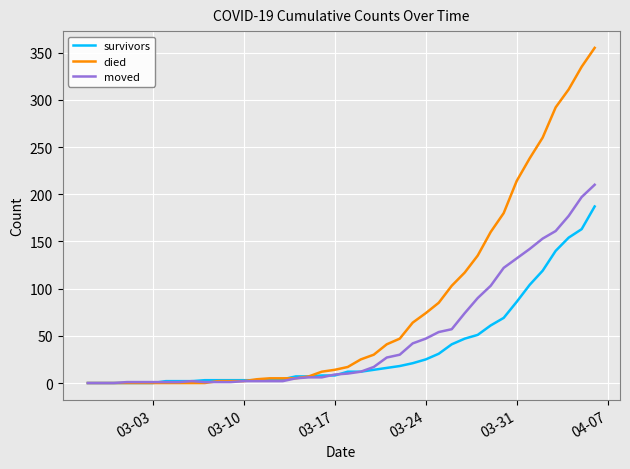

Which series has the widest spread of values?

died